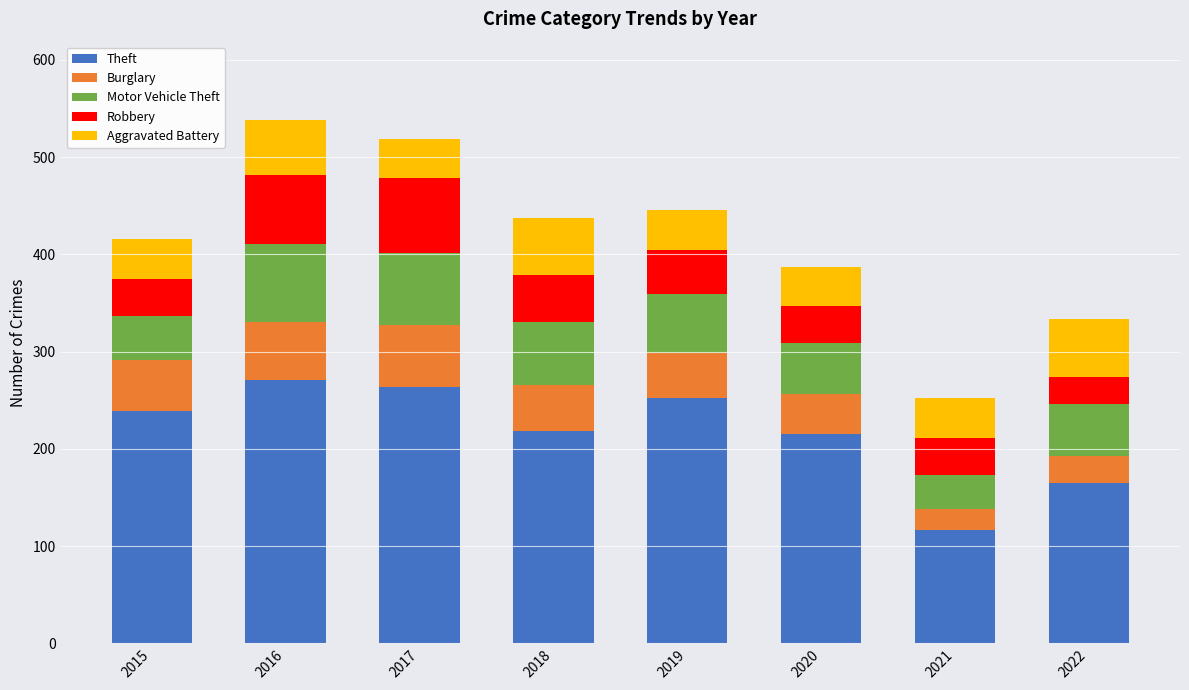

Which category has the lowest value in the Theft series?

2021